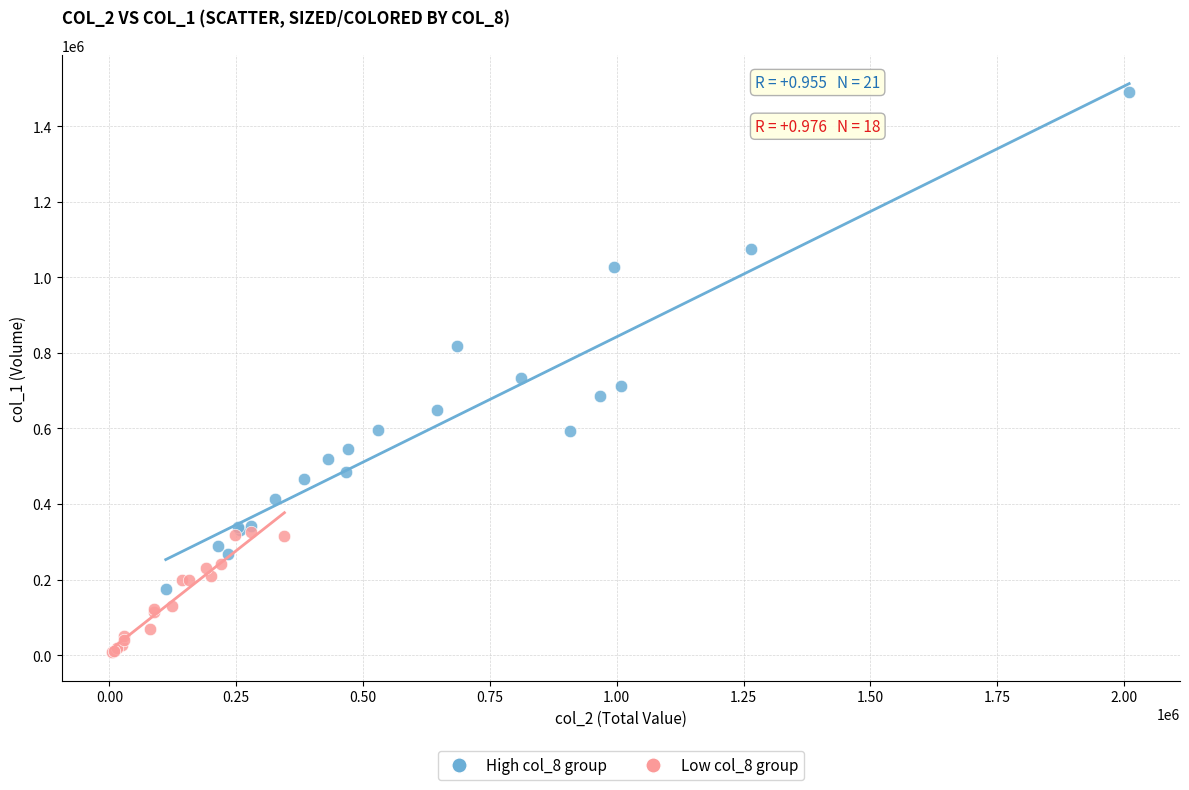

Which series has the largest Y range (max minus min)?

High col_8 group